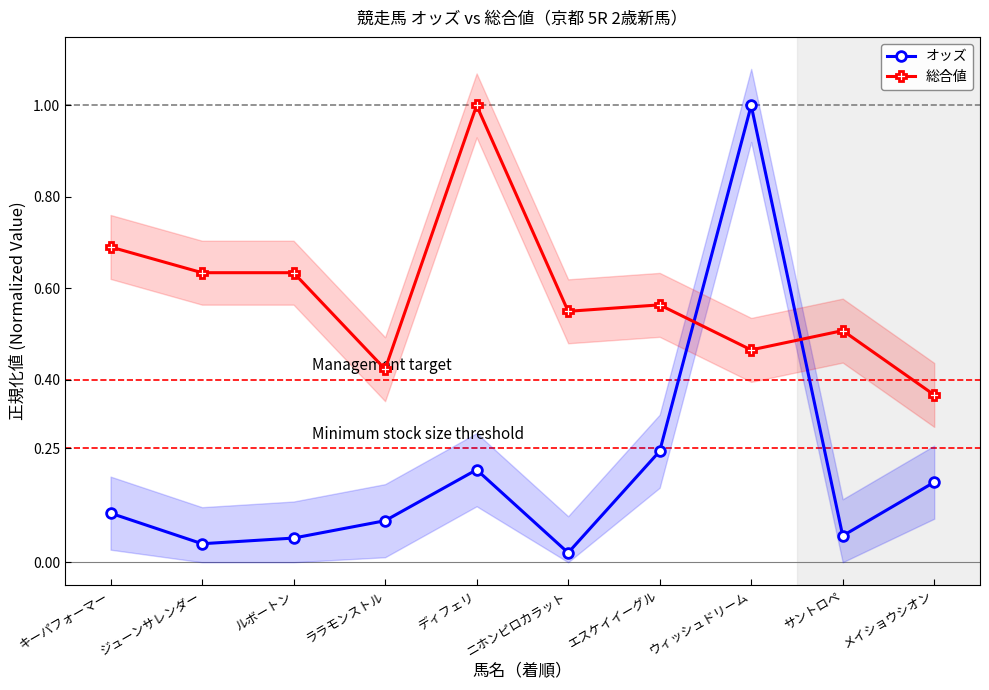

What is the label of the 5th point from the right?

ニホンピロカラット